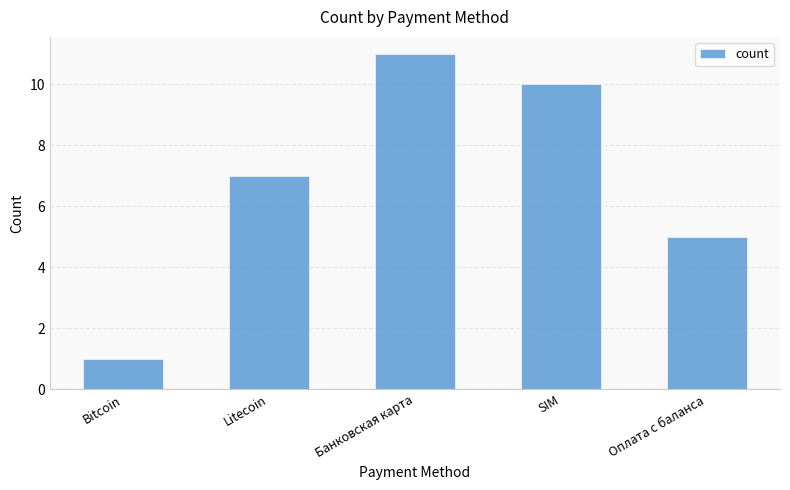

Between Банковская карта and Оплата с баланса, which is larger?

Банковская карта